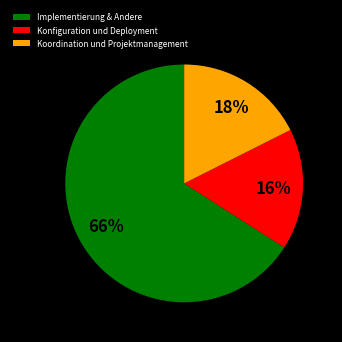

Is the sum of Implementierung & Andere and Konfiguration und Deployment greater than half?

Yes